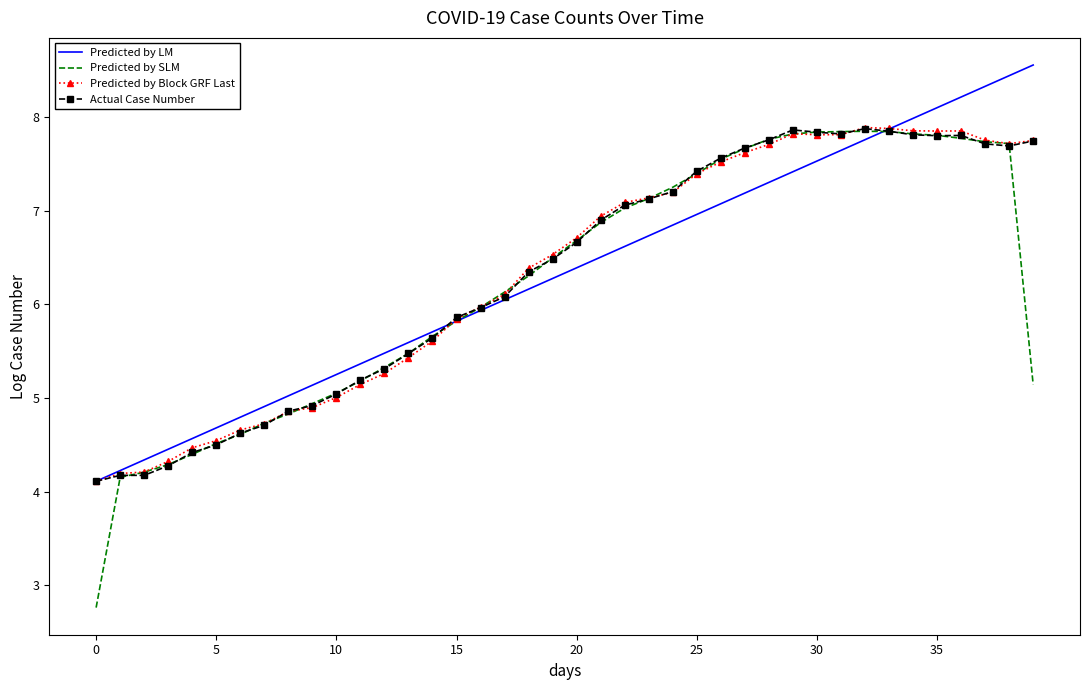

Which series has the largest range (max minus min)?

Predicted by SLM